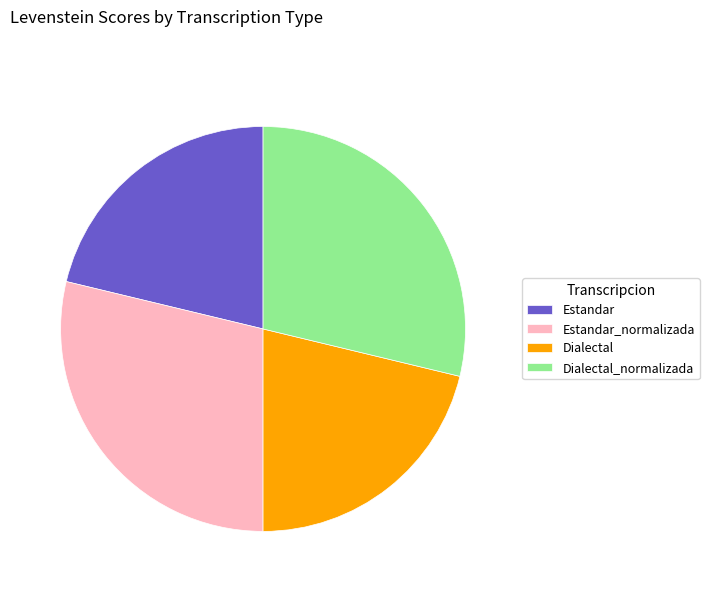

Does any single category account for the majority?

No